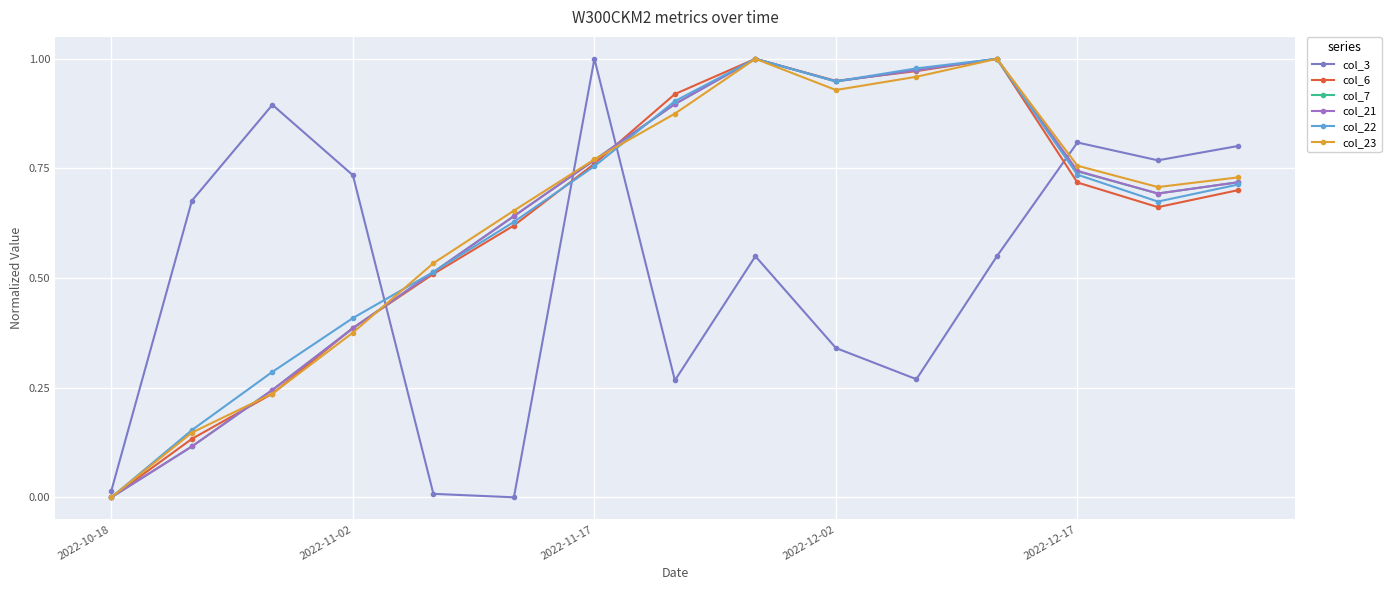

Is this an area chart (filled region under the line)?

No